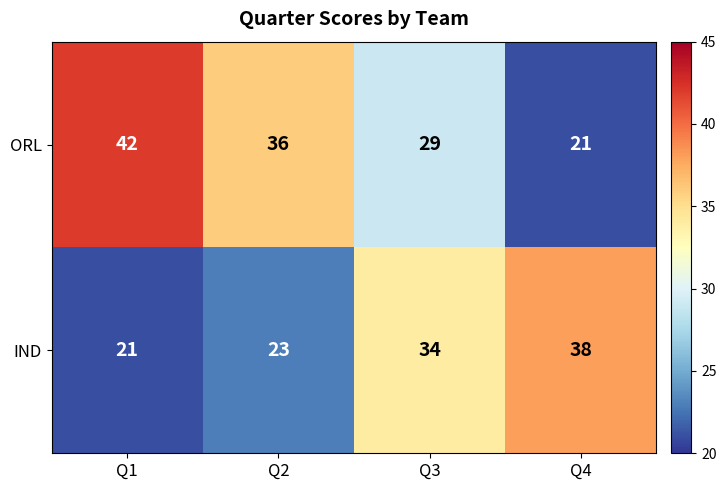

The ORL series shows 9 at Q1. True or false?

False